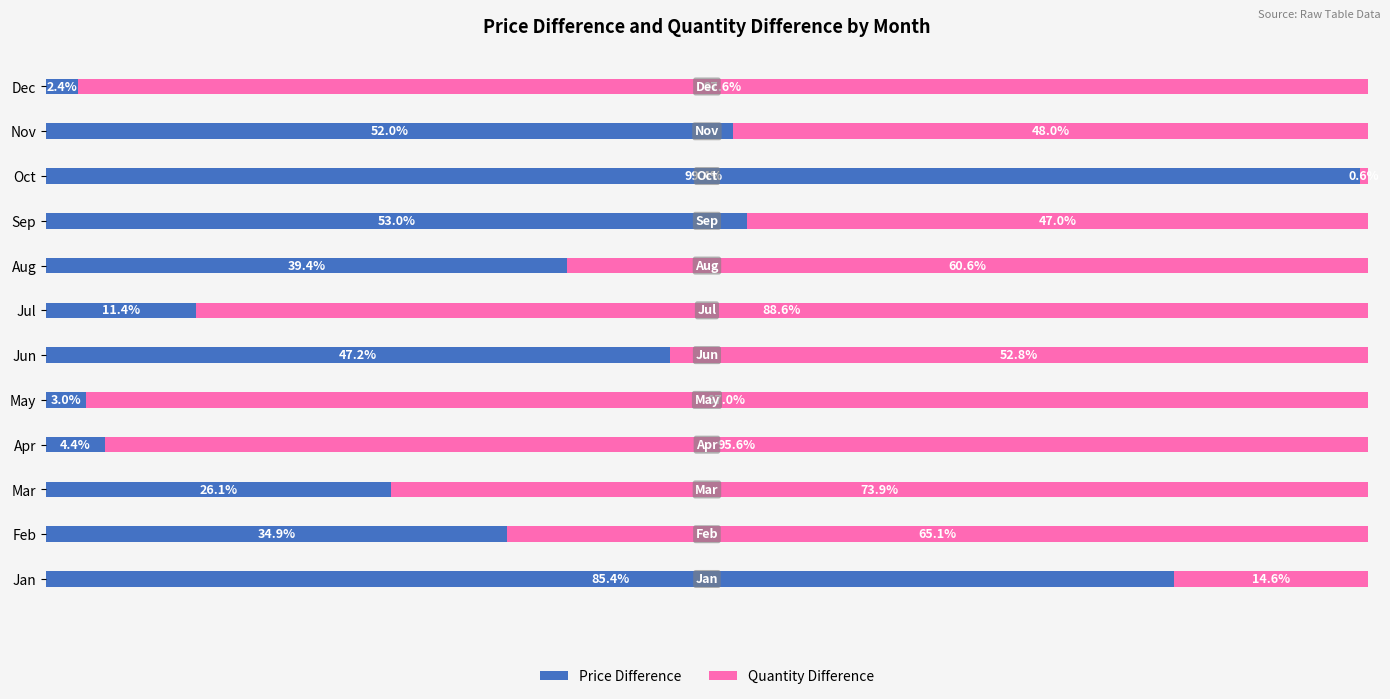

At which label does Price Difference reach its peak?

Oct